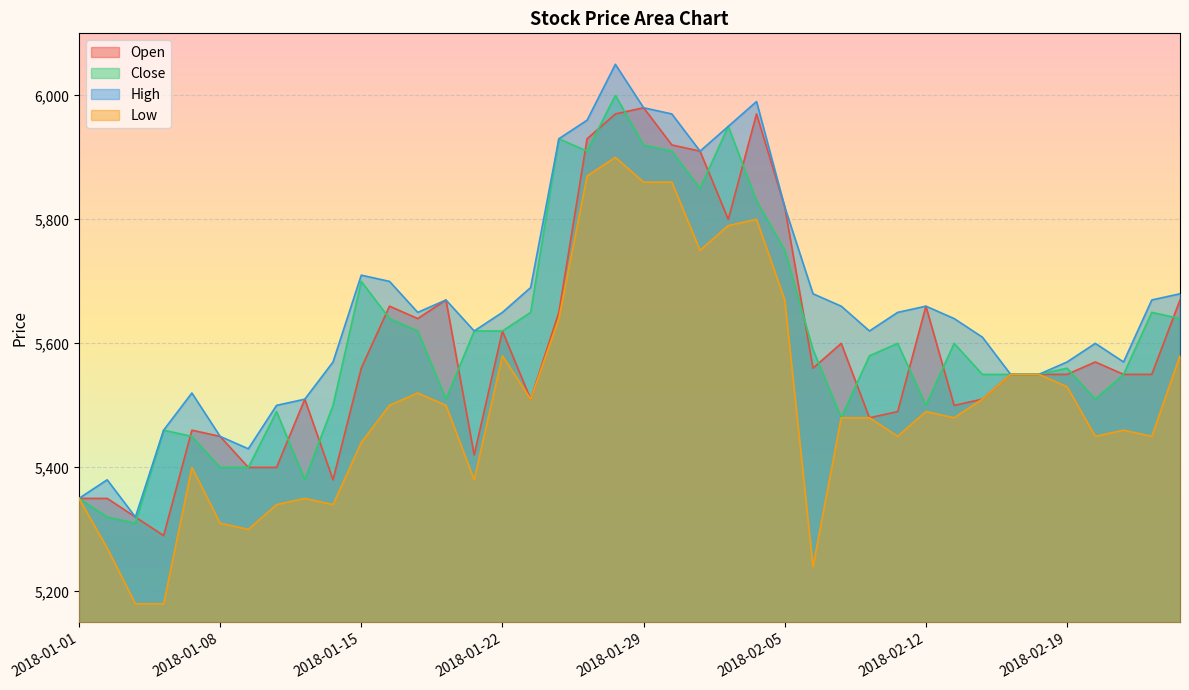

Read the High value at 2018-01-08.

5450